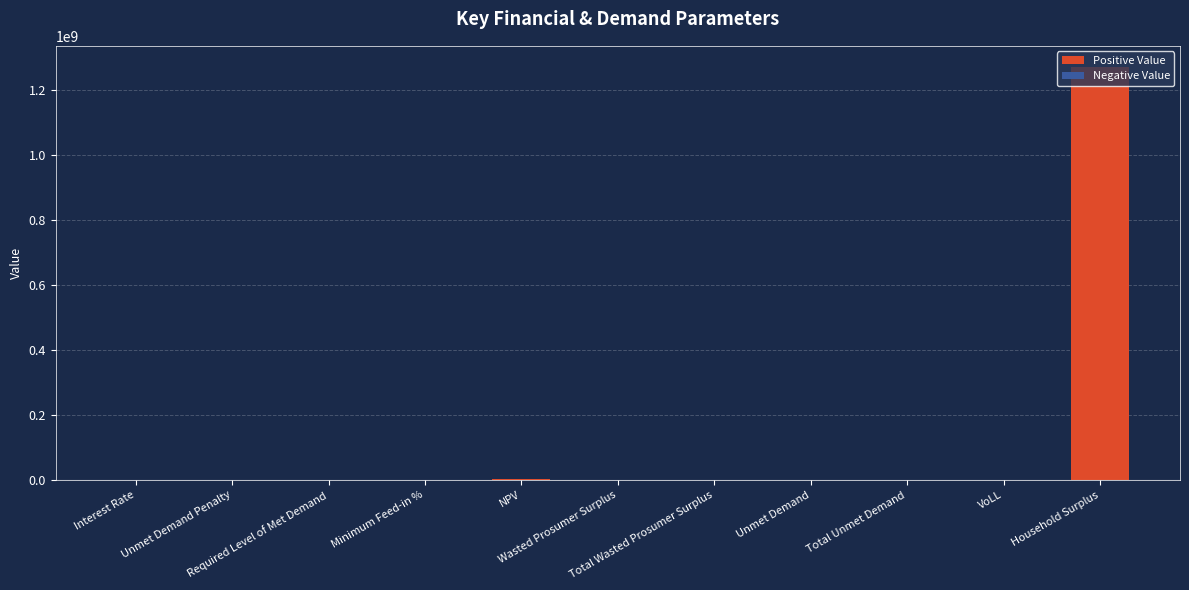

The value at Unmet Demand is 30862.9. True or false?

True